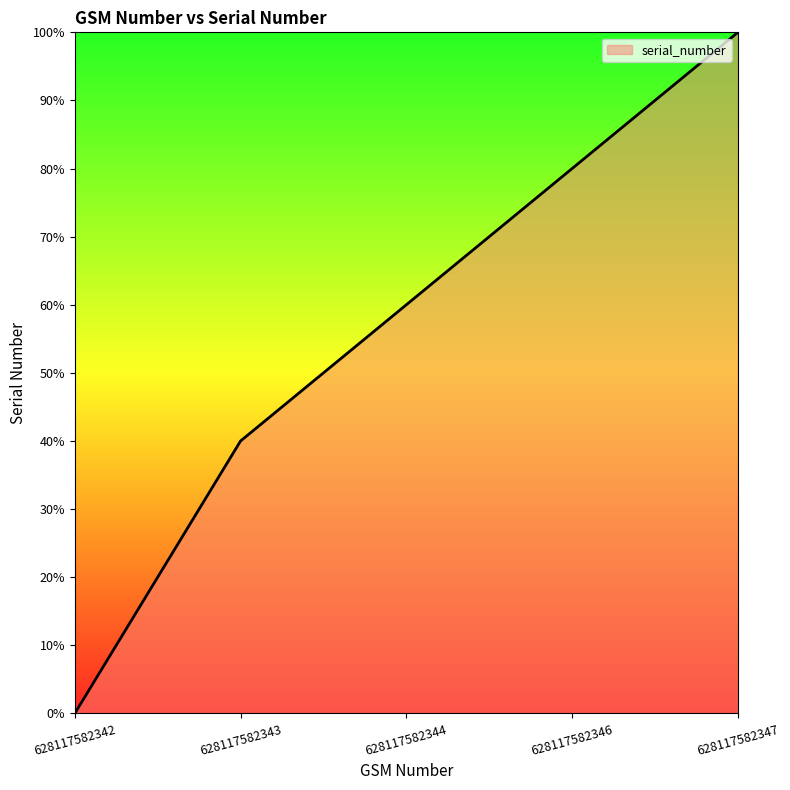

What is the sum of the values at 628117582343 and 628117582342?

40